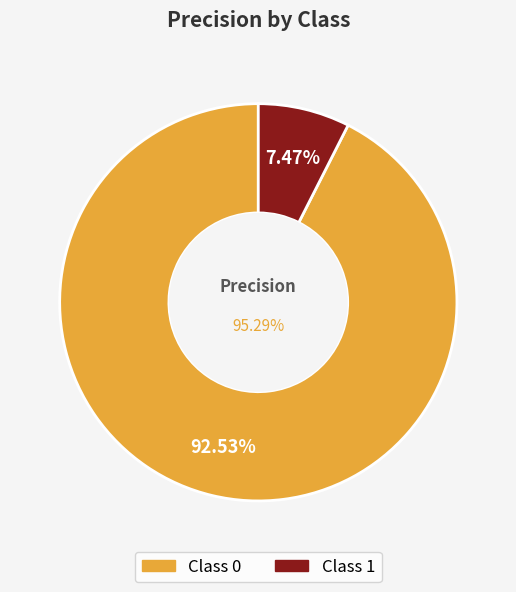

How many segments does this pie chart have?

2